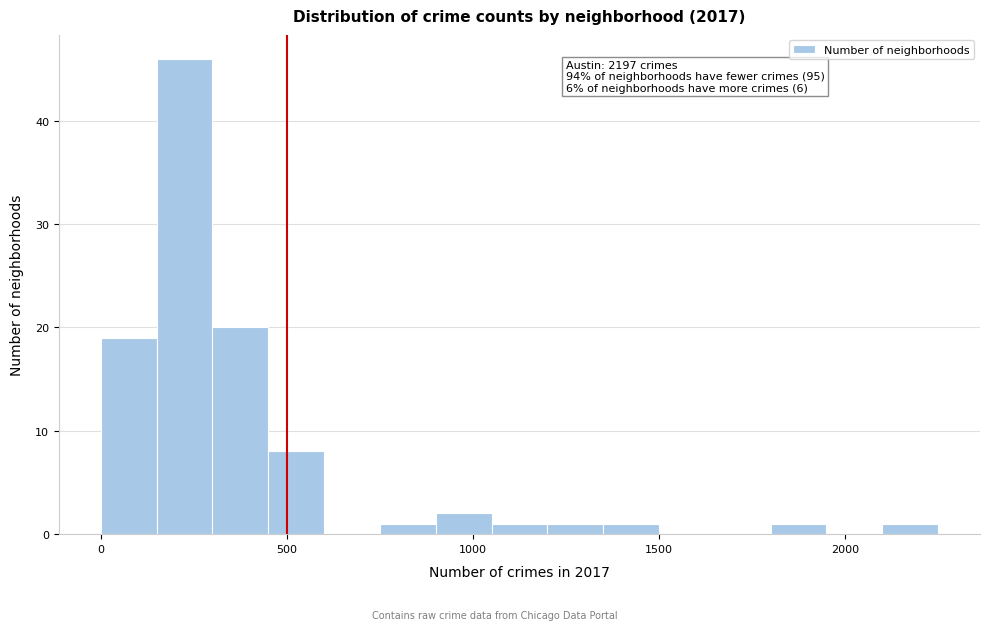

Around what value on the x-axis is the tallest bar? Give the approximate position of its centre, as read against the axis.

250